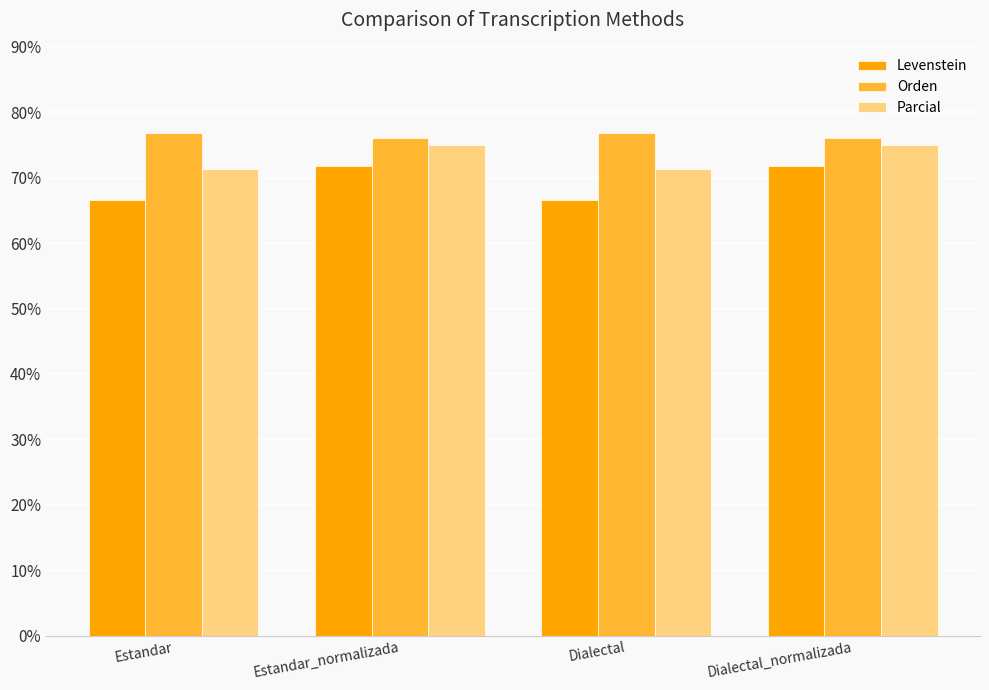

Rank the series by their average value, from lowest to highest.

Levenstein, Parcial, Orden